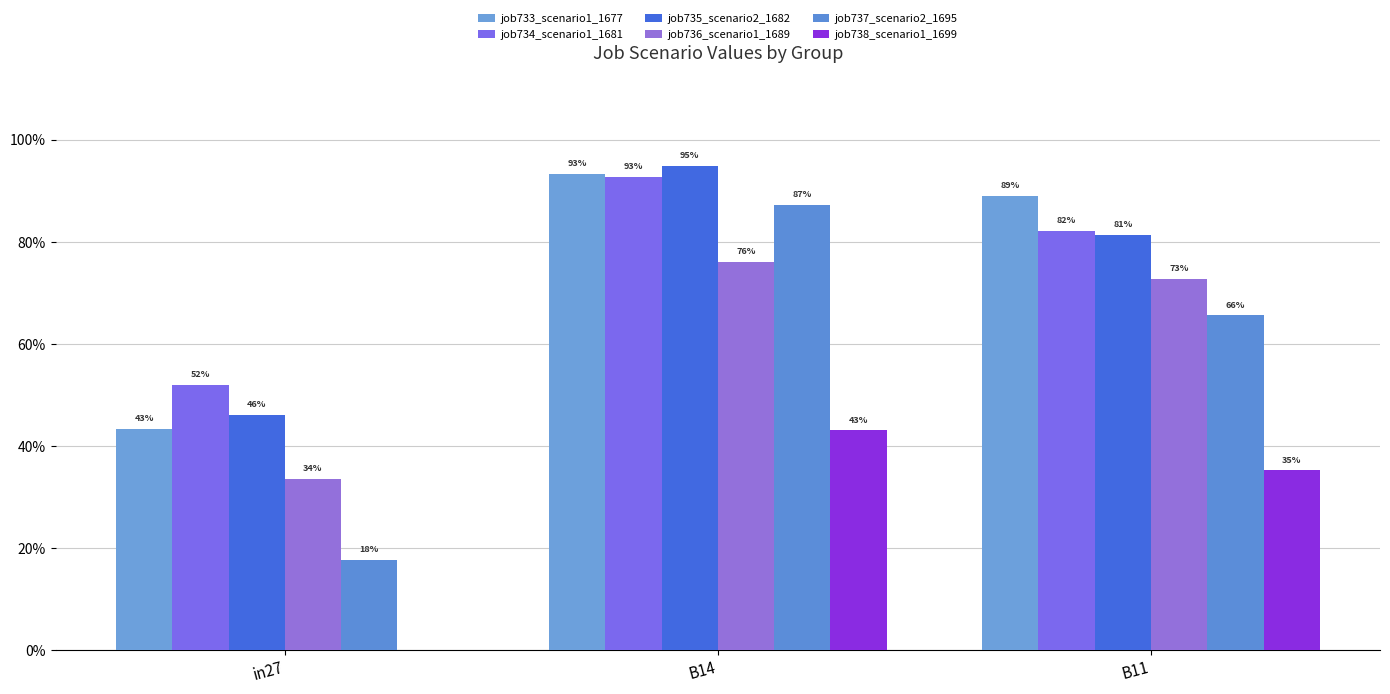

What position from the left is B11?

3